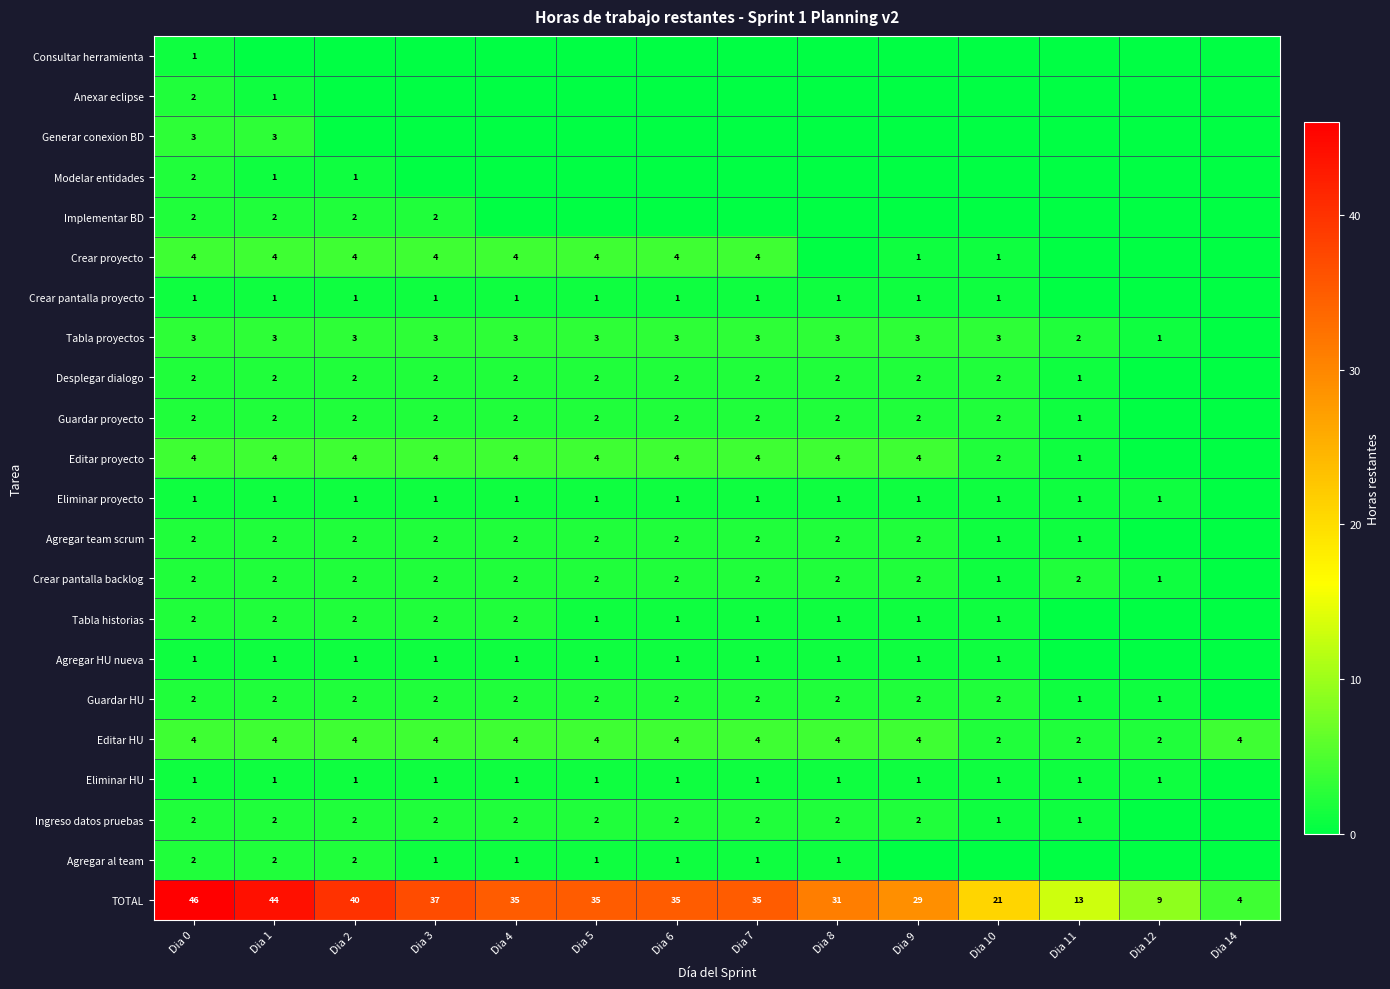

At how many categories does at least one series exceed 3?

14